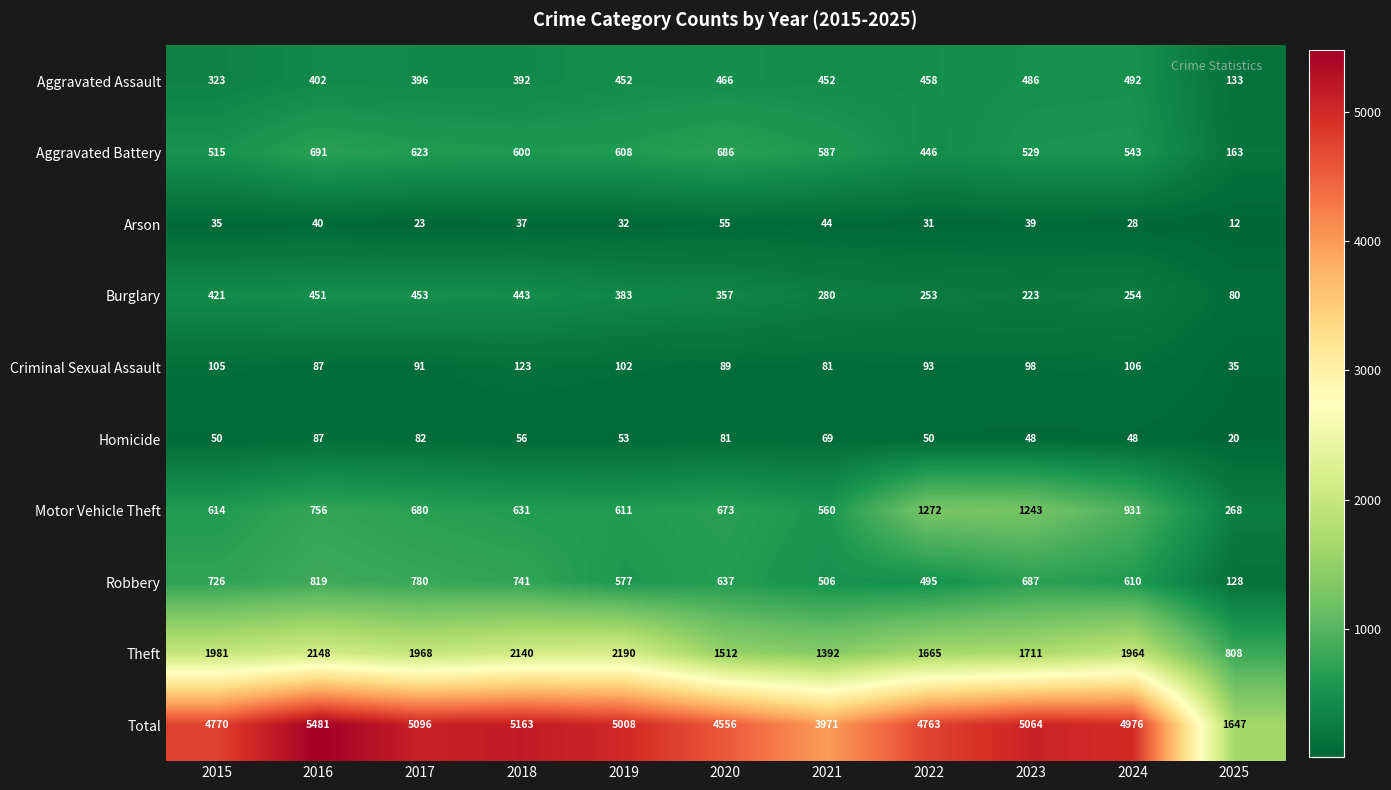

Which series has the widest spread of values?

Total